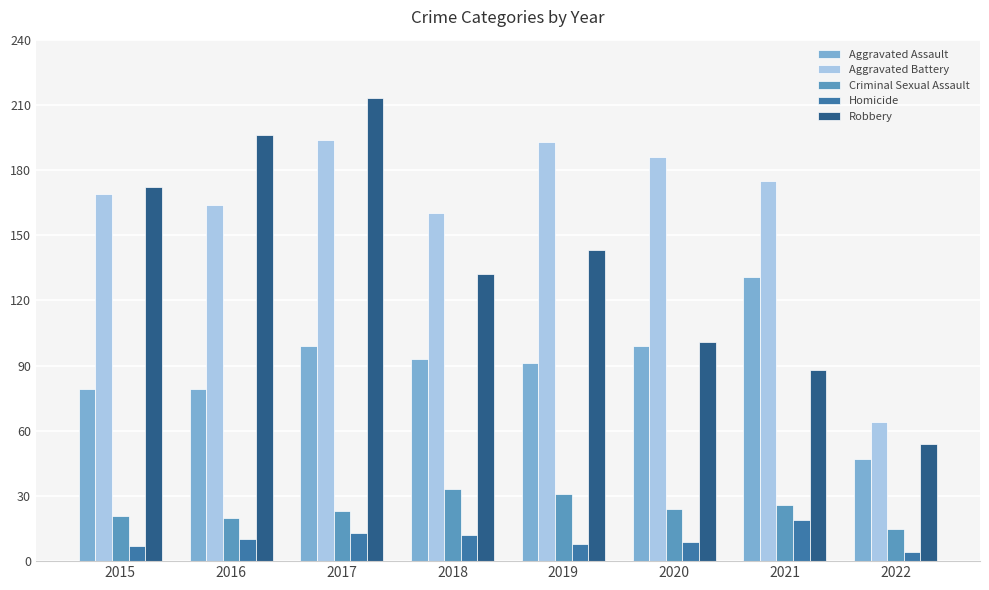

Which category has the highest value across all series?

2017